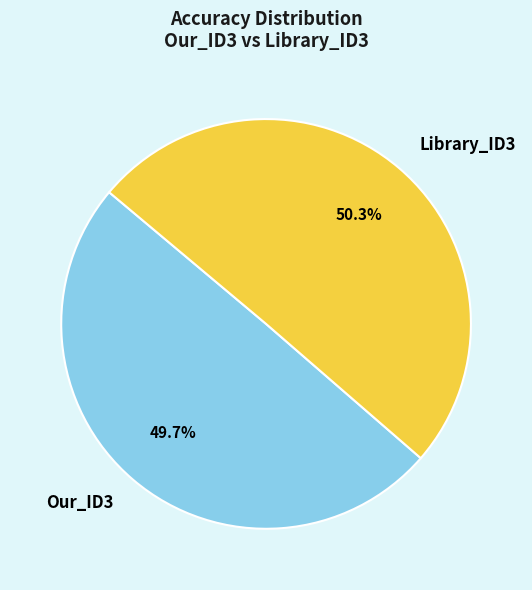

Which slice is the largest?

Library_ID3